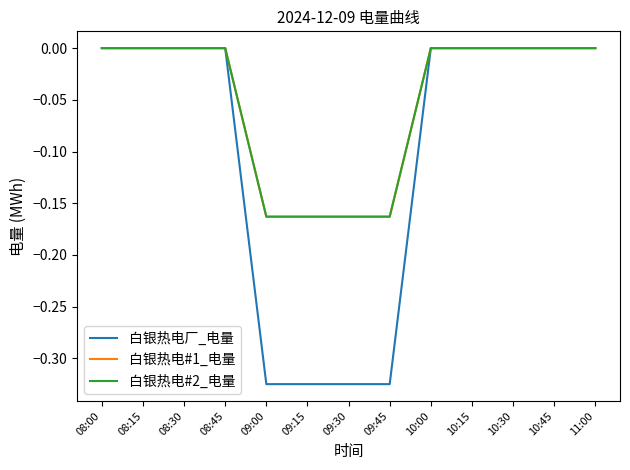

What is the label of the 8th point from the left?

09:45